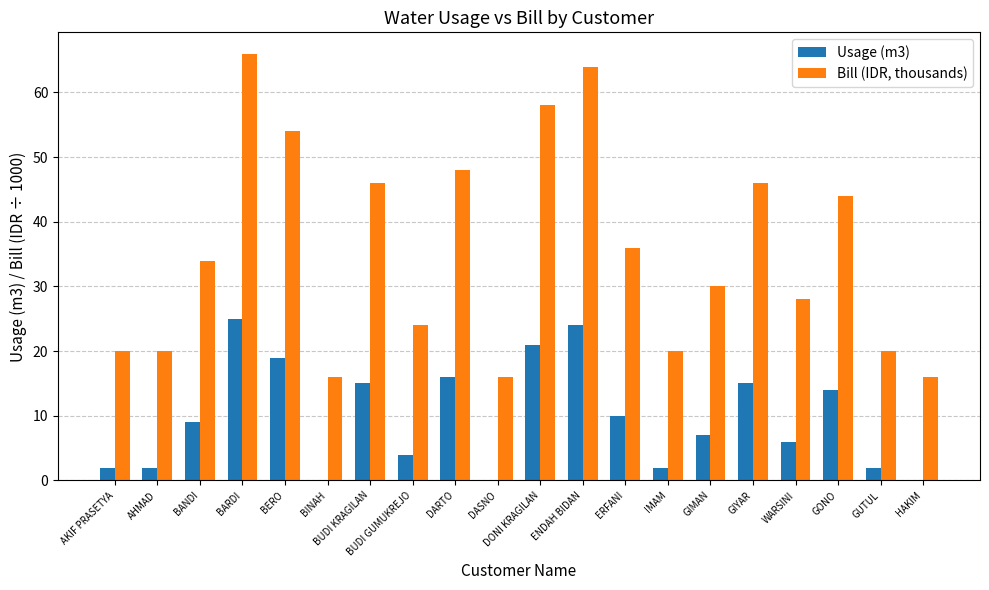

What is the maximum value for Usage (m3)?

25